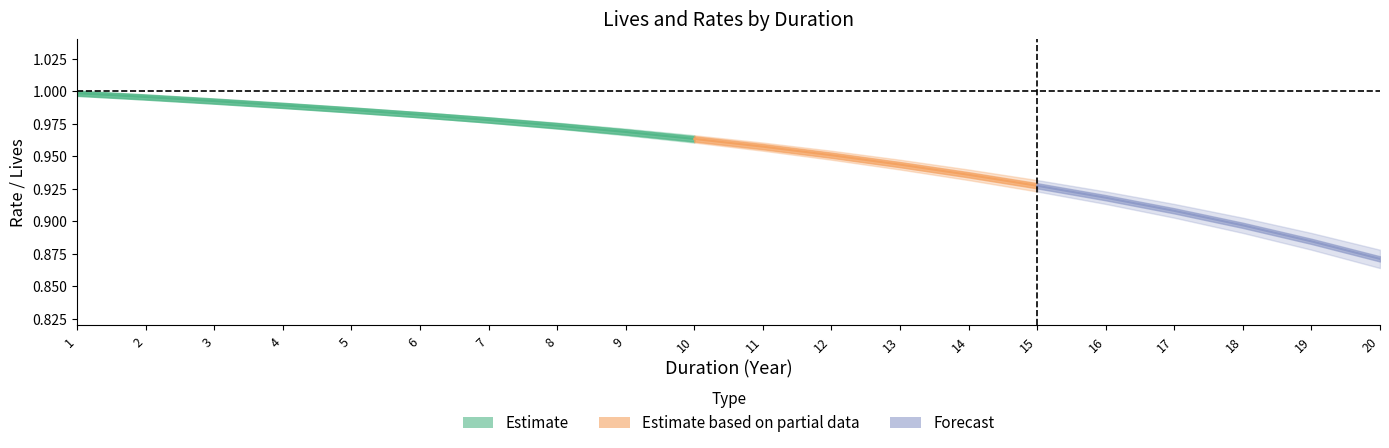

List the labels in order of LIVES_ED value, smallest first.

20, 19, 18, 17, 16, 15, 14, 13, 12, 11, 10, 9, 8, 7, 6, 5, 4, 3, 2, 1